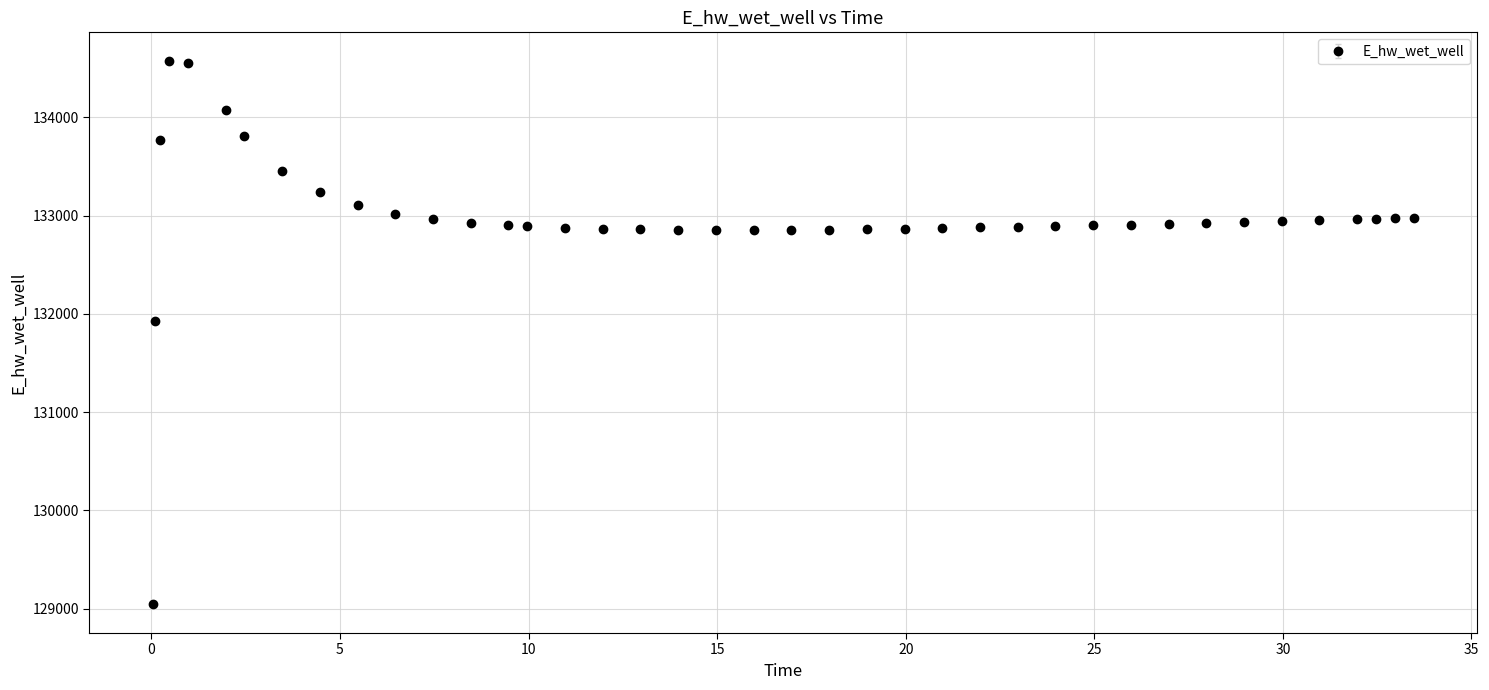

What is the difference between the second highest and minimum values?

5508.5